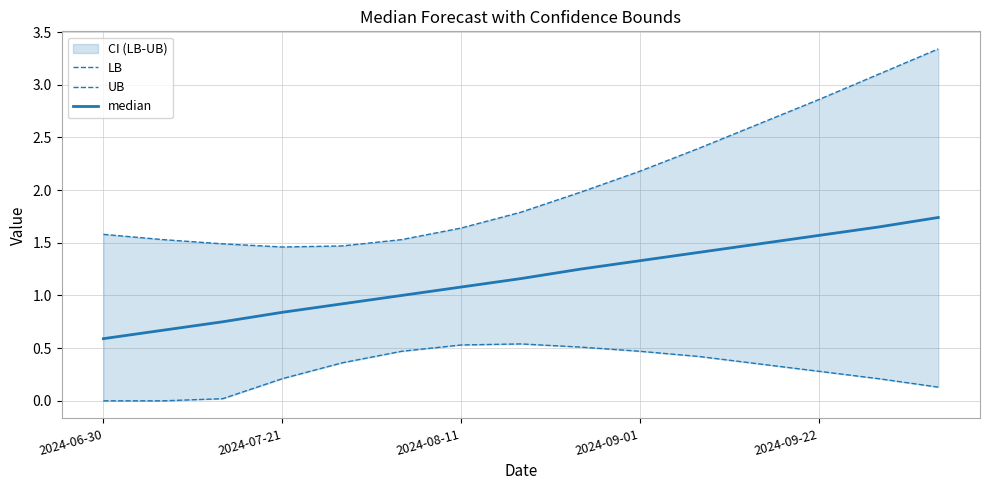

What are all the series names shown in the legend?

LB, UB, median